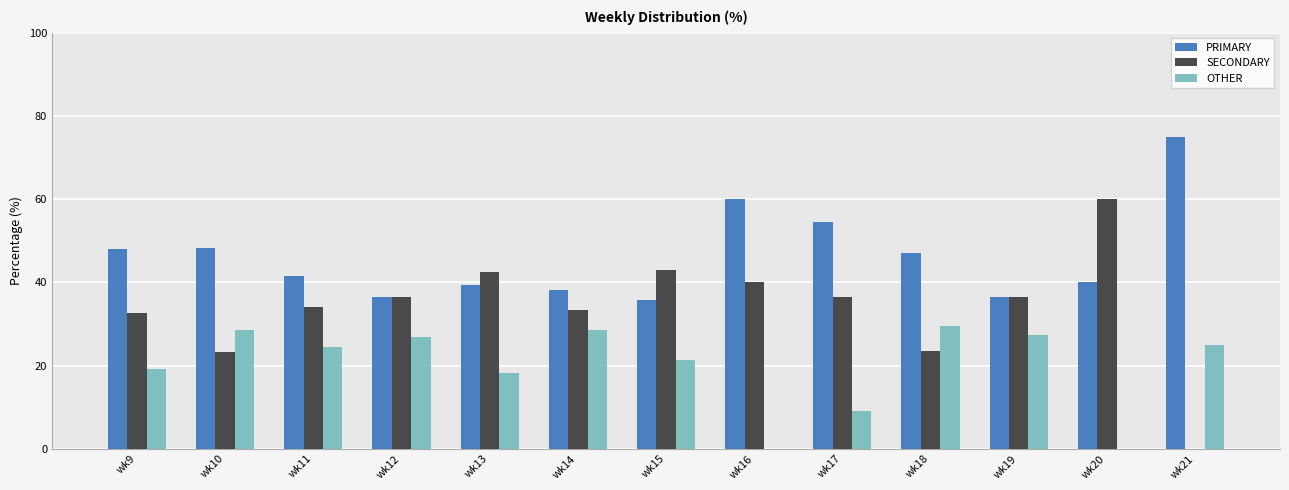

What is the spread (max minus min) of values at wk9?

28.8